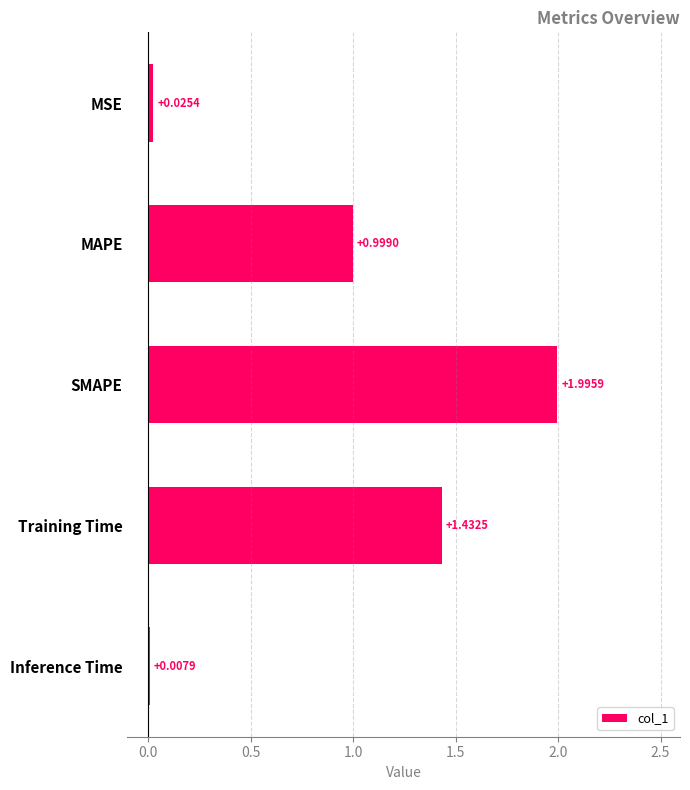

At which label is the value closest to 1?

MAPE